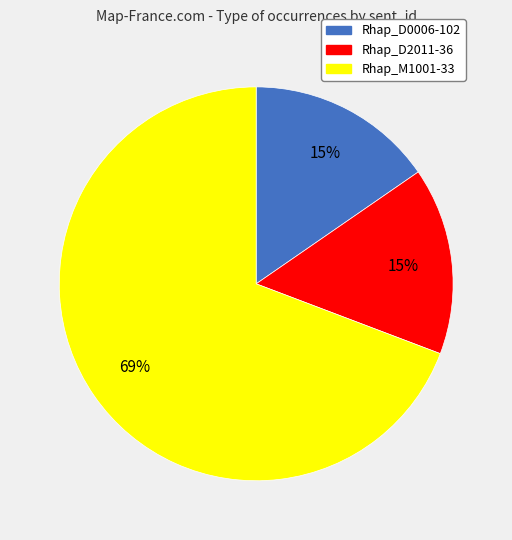

Which has a higher value, Rhap_M1001-33 or Rhap_D0006-102?

Rhap_M1001-33